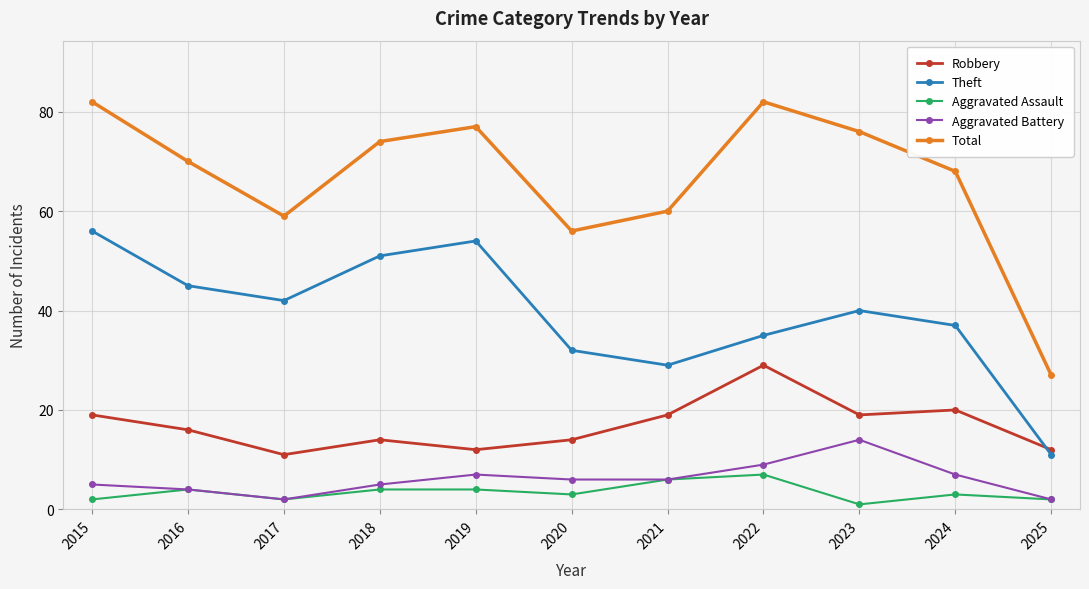

Is this an area chart (filled region under the line)?

No